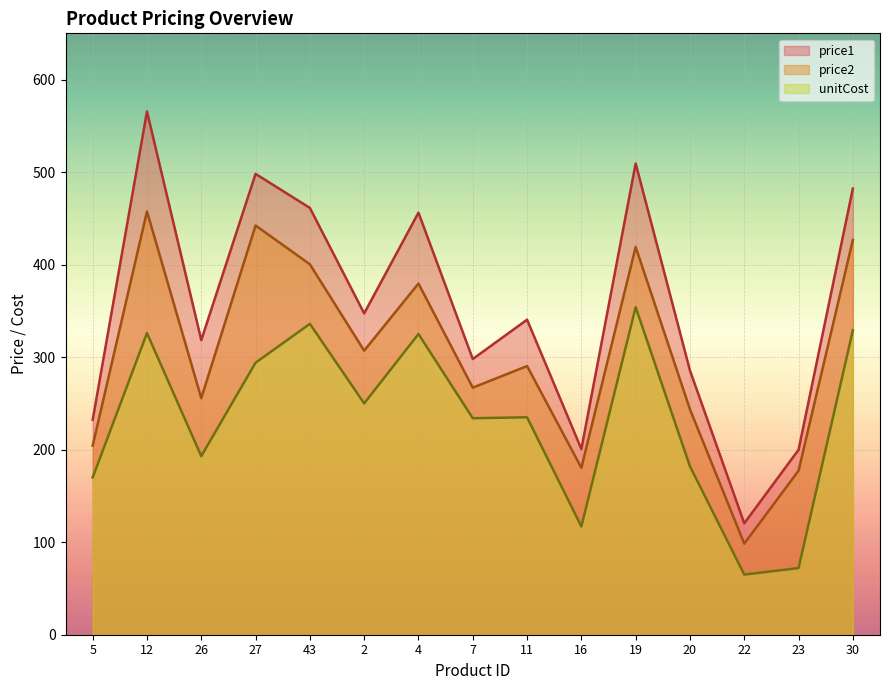

True or false: price1 has a value of 461.3 at 43.

True